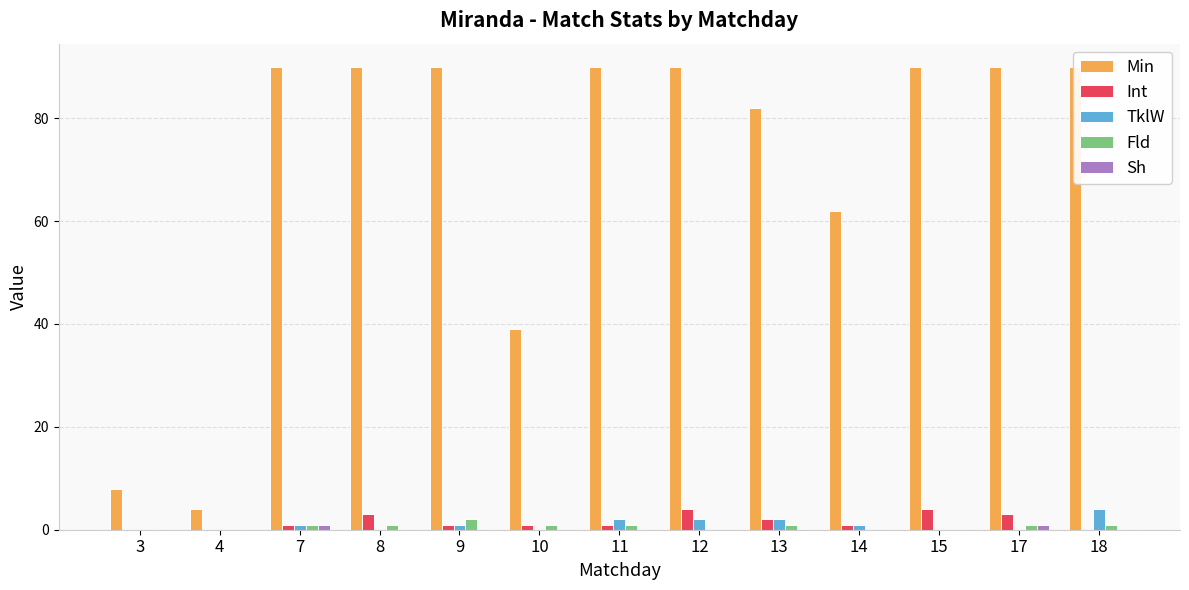

How many bars are there in each group?

5